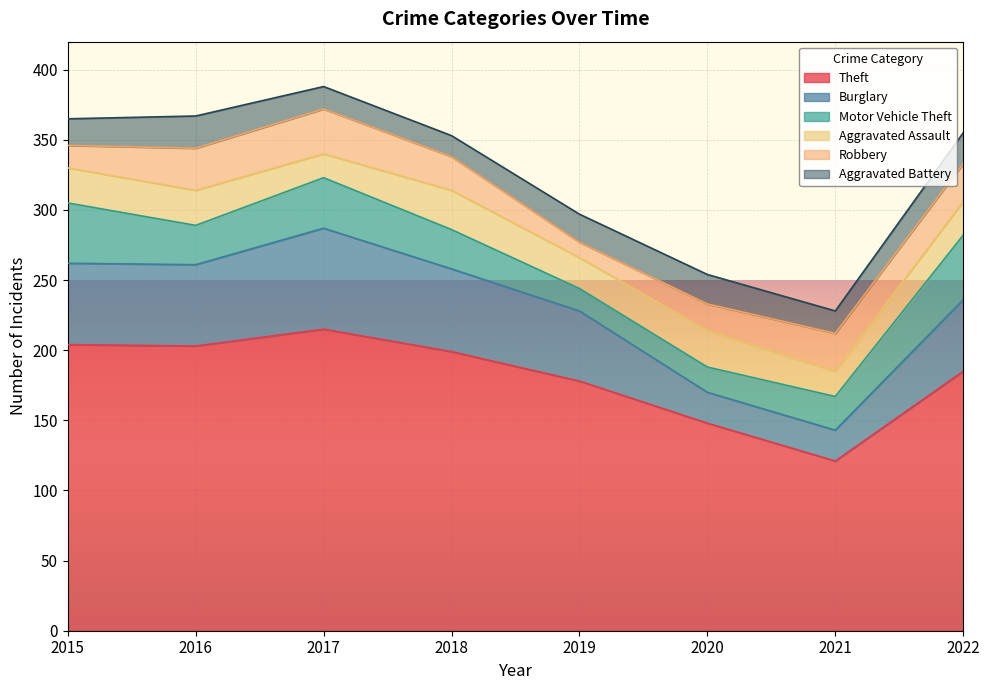

List the labels in order of Aggravated Assault value, largest first.

2018, 2020, 2015, 2016, 2022, 2019, 2021, 2017